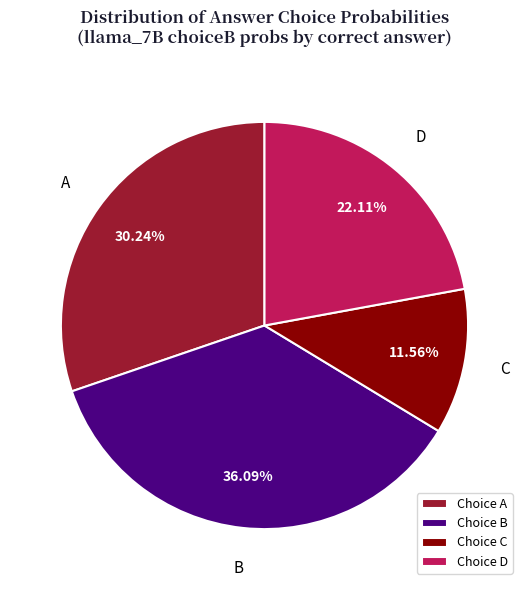

To the nearest percent, what percentage of the pie is C?

12%